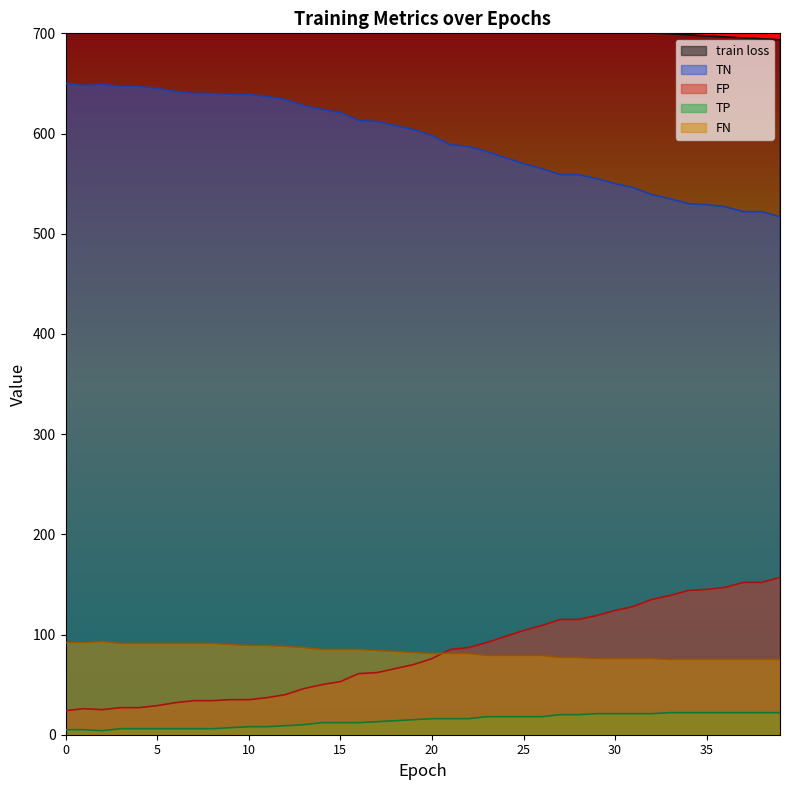

What is the value of the TP point at the 14th from the left?

10.0